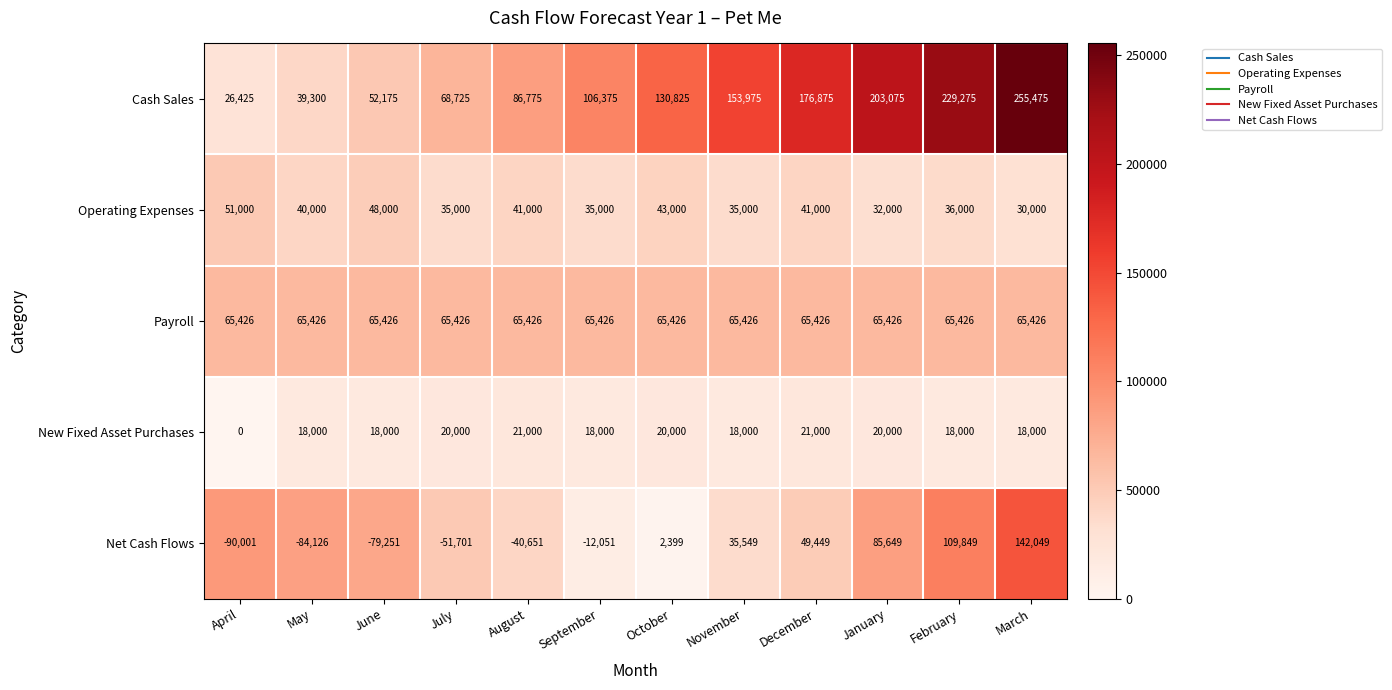

What is the approximate value of Operating Expenses at September, to the nearest 50?

35000